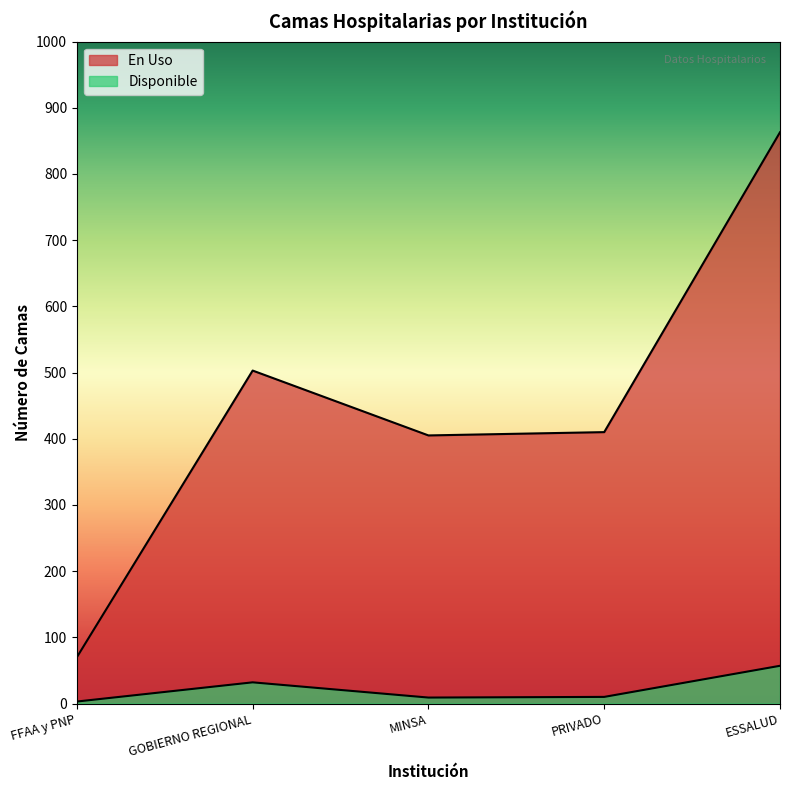

Reading left to right, list all the values displayed in this chart.

En Uso: FFAA y PNP=70	GOBIERNO REGIONAL=503	MINSA=405	PRIVADO=410	ESSALUD=863
Disponible: FFAA y PNP=3	GOBIERNO REGIONAL=32	MINSA=9	PRIVADO=10	ESSALUD=57